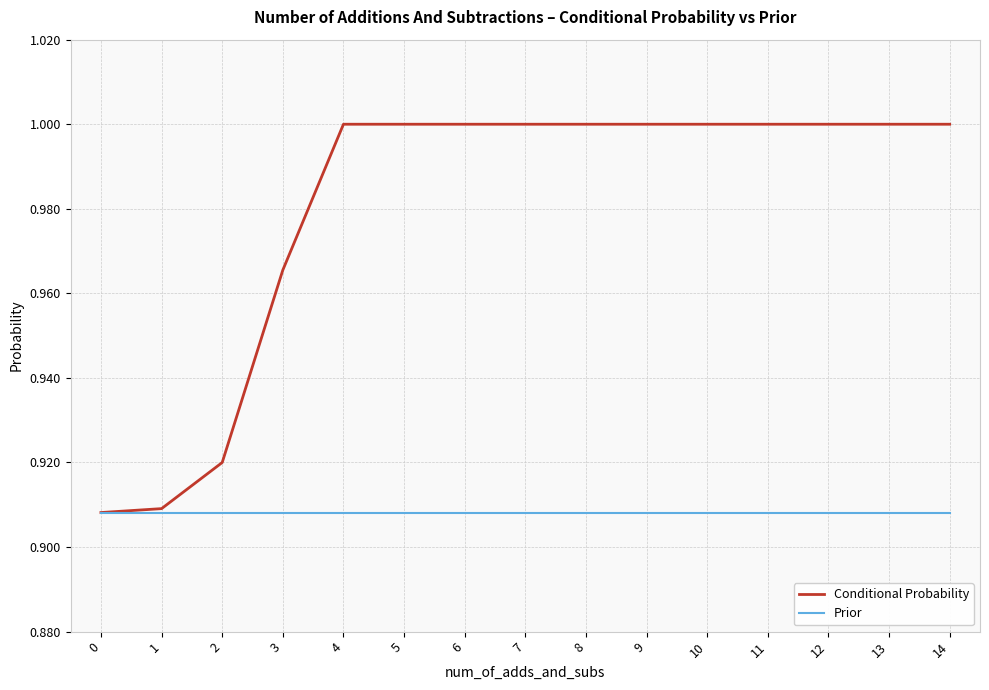

True or false: Conditional Probability has a value of 0.6 at 8.

False